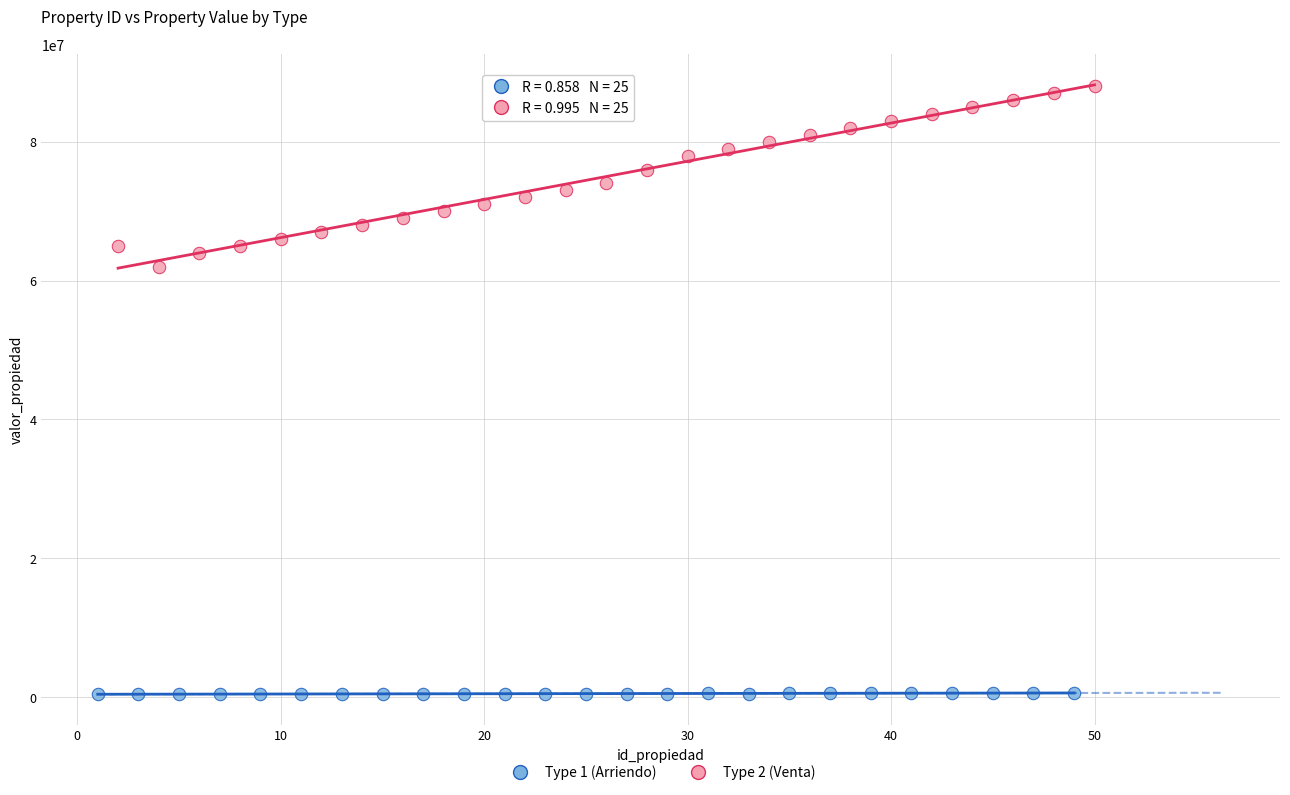

Which series contains the lowest Y value?

Type 1 (Arriendo)